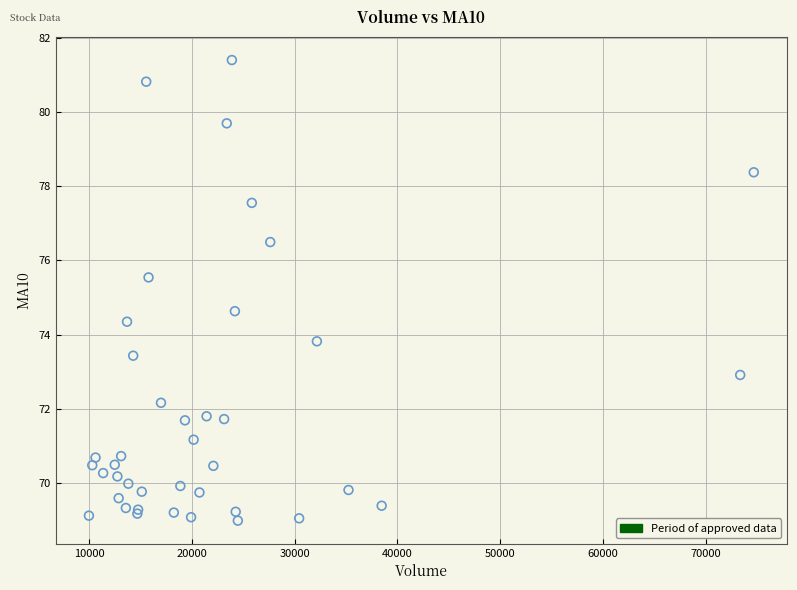

What Y value in the scatter plot is closest to 75?

74.6